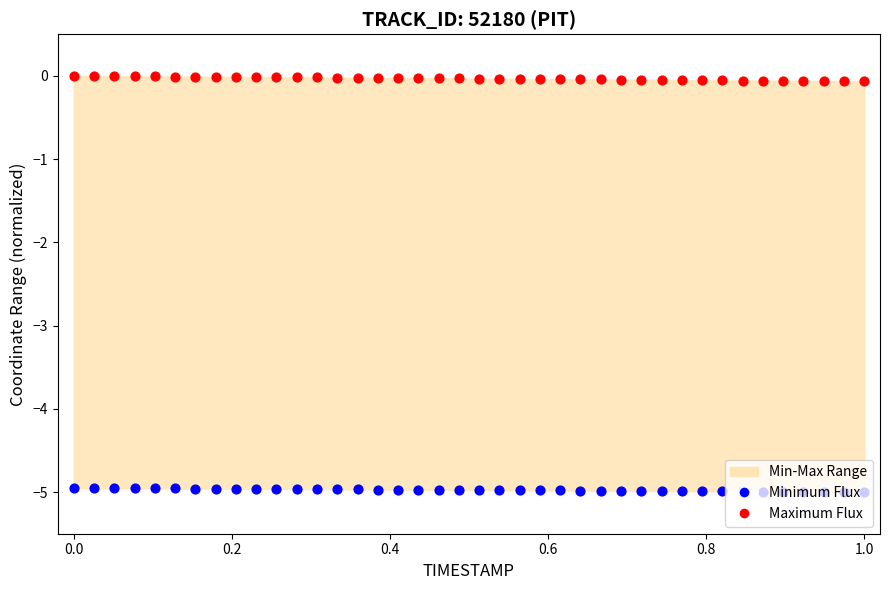

Which series has the widest spread of Y values?

Maximum Flux